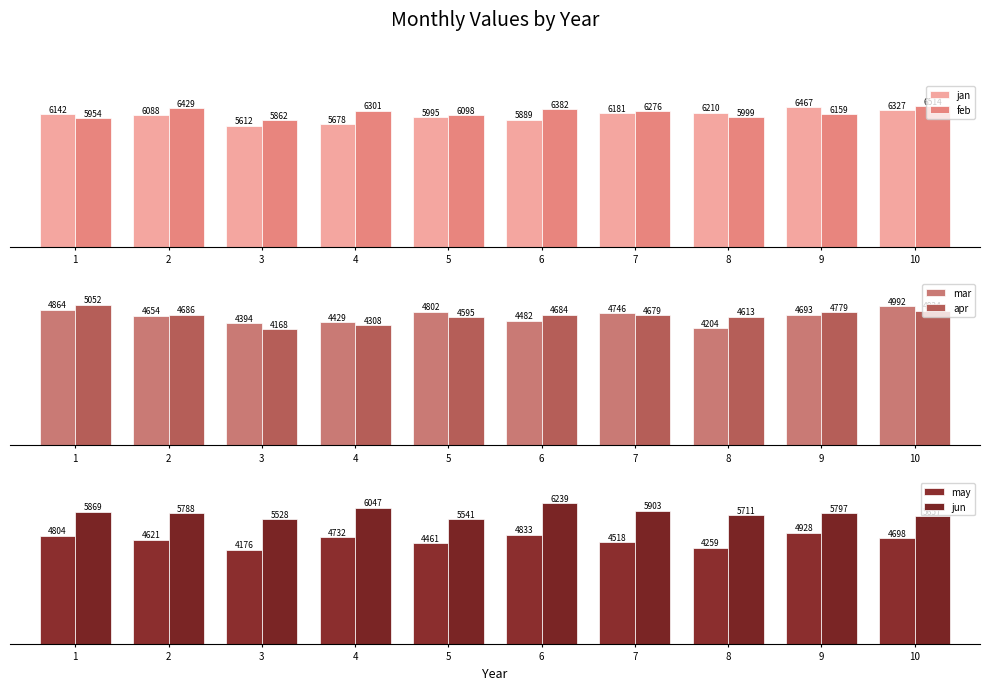

How many data points in apr are above 4683?

5